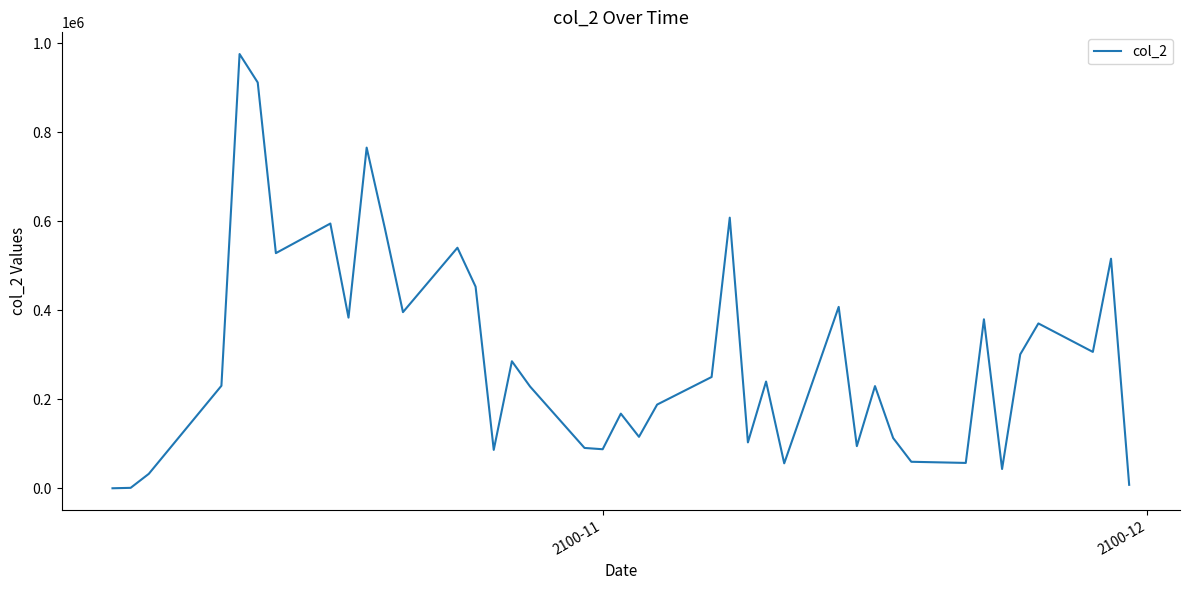

What is the maximum value shown in the chart?

975380